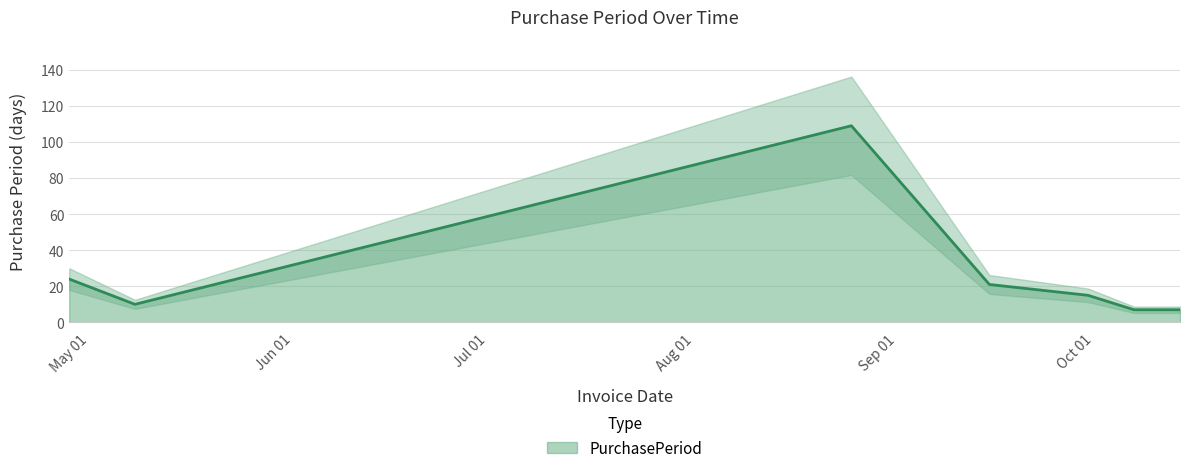

What is the label of the 6th point from the left?

2017-10-10